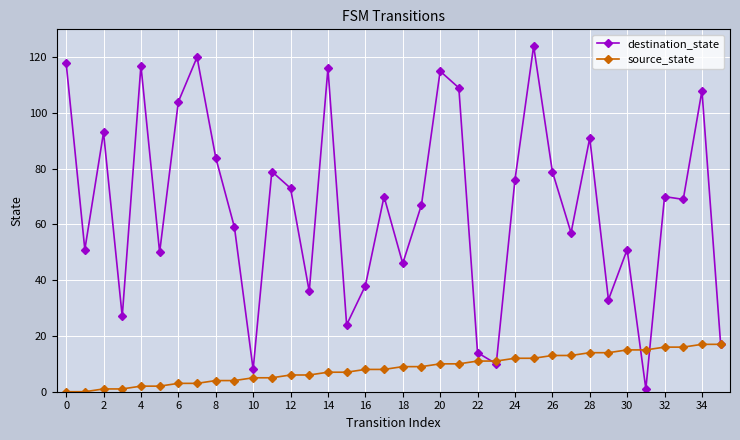

List the series in order of their peak value, lowest first.

source_state, destination_state